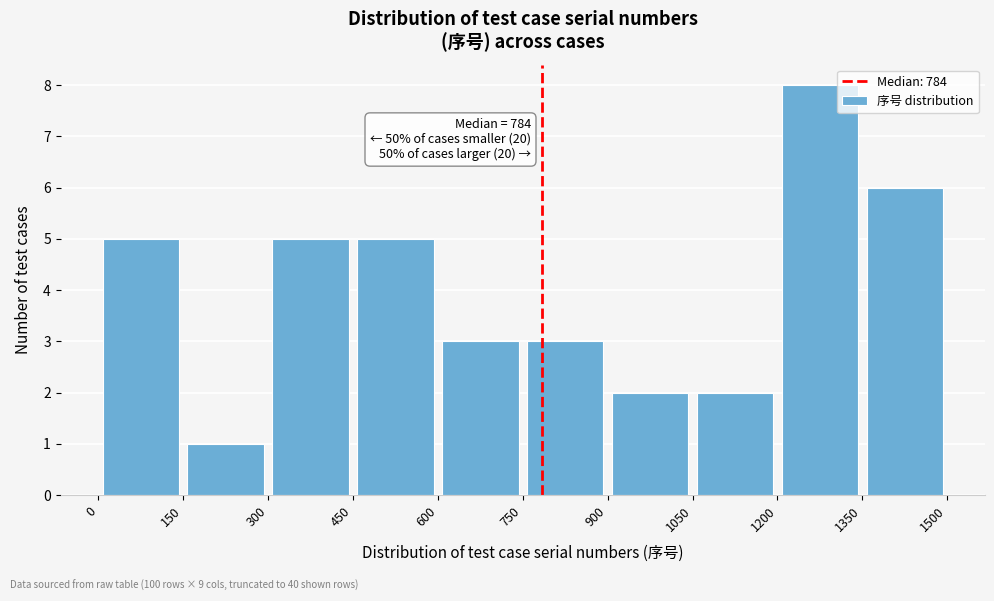

Which range on the x-axis has the tallest bar?

1200 to 1350